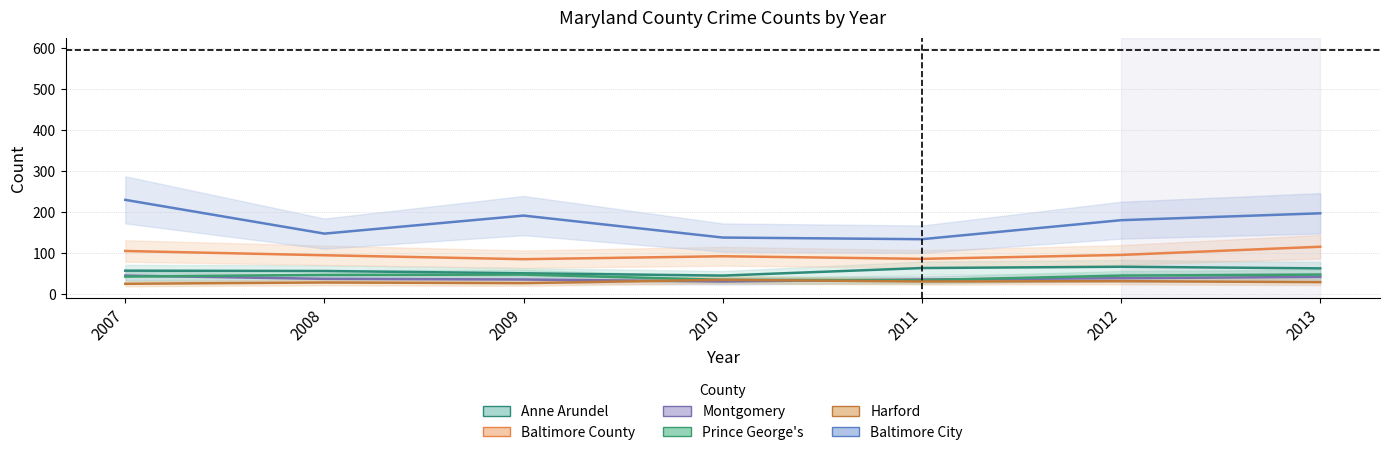

Which category has the lowest value in the Prince George's series?

2011